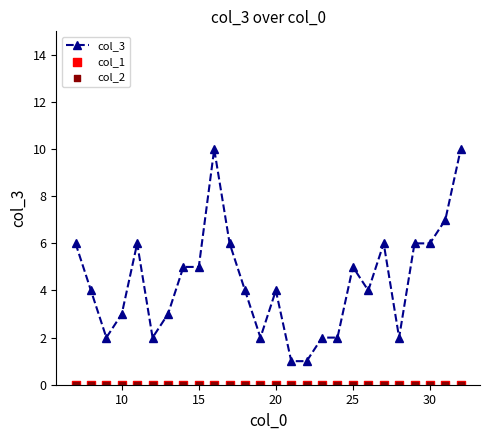

Which series reaches the maximum Y coordinate?

col_3